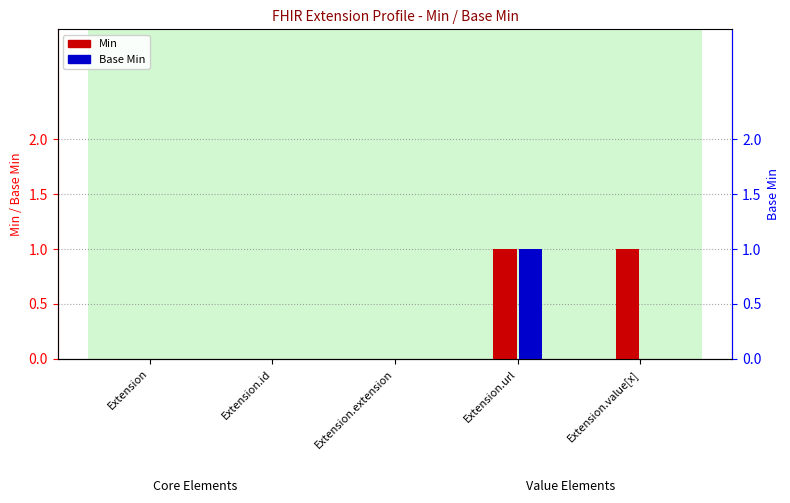

Where is Min nearest to the value 0?

Extension